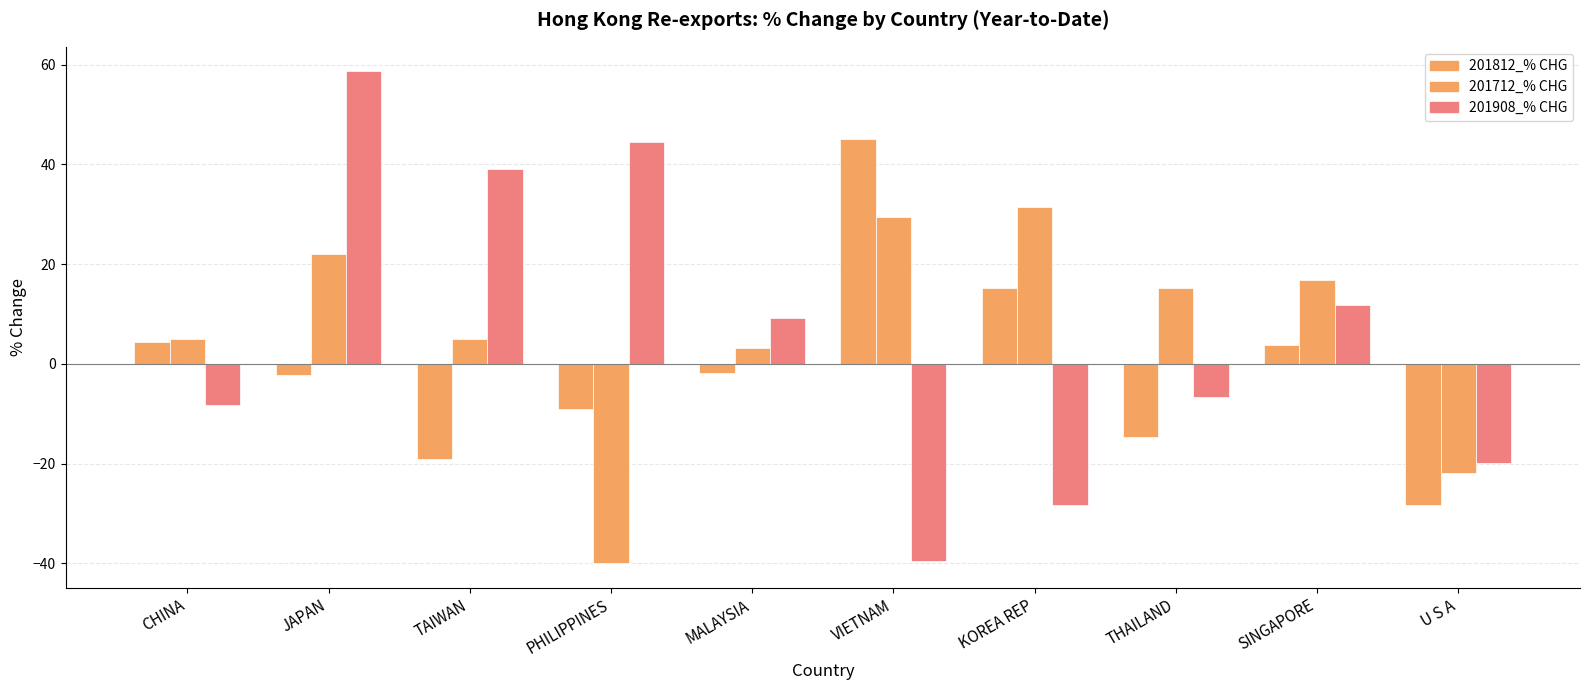

Read the 201812_% CHG value at THAILAND.

-14.7